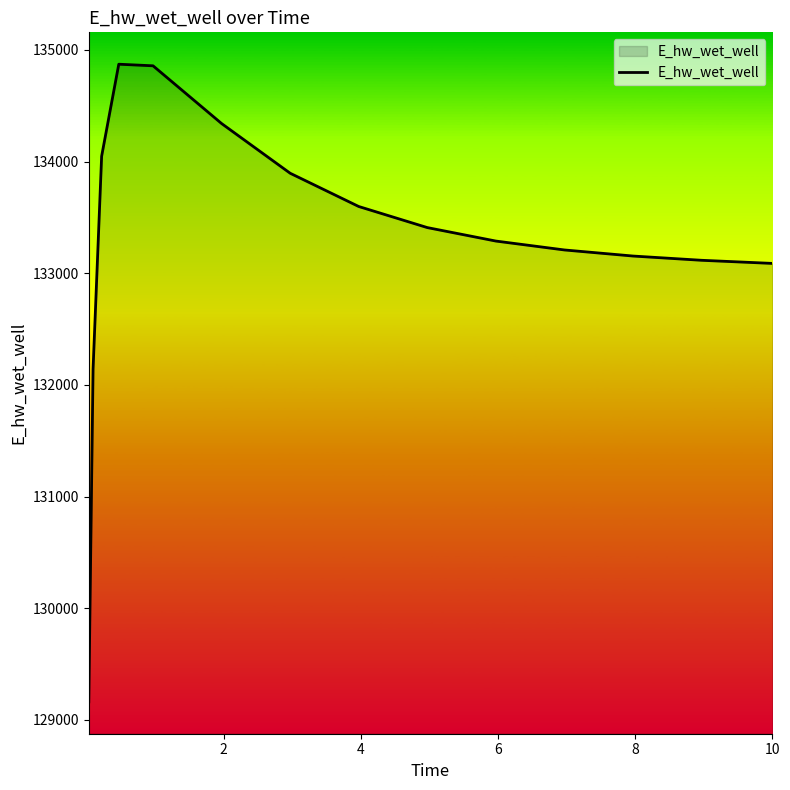

What is the greatest value displayed?

134872.2